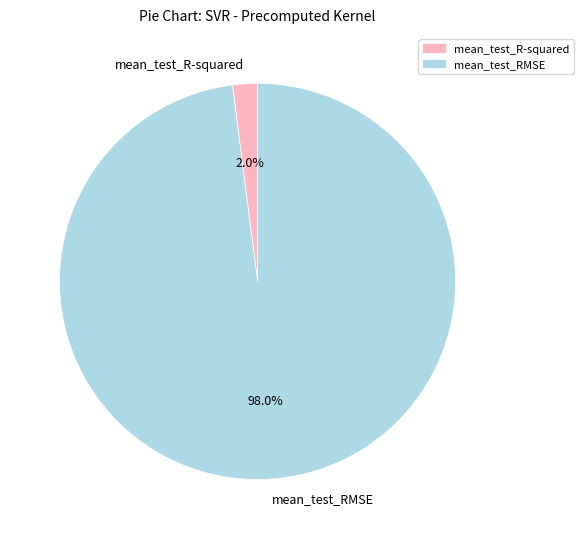

Count the number of slices in the pie.

2